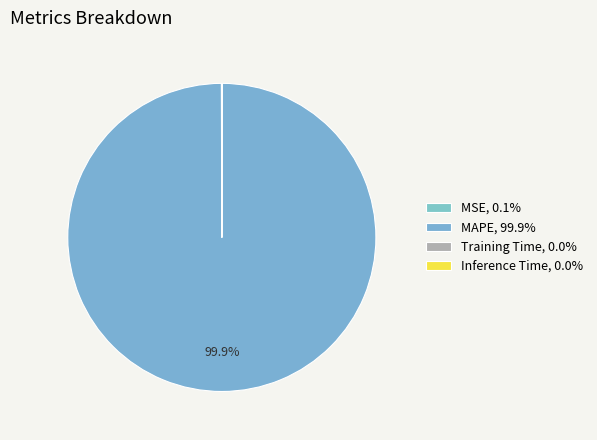

What percentage is NOT represented by MSE?

99.9%